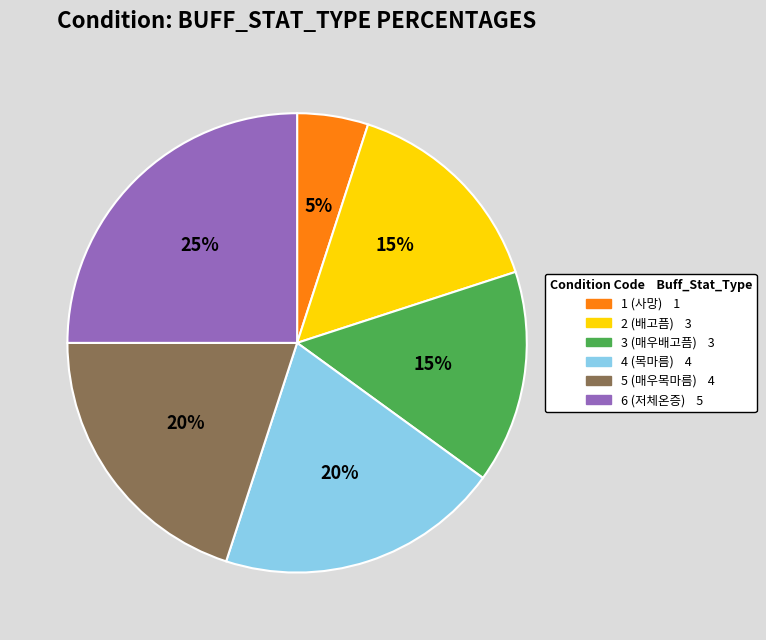

Which has a higher value, 4 (목마름) or 2 (배고픔)?

4 (목마름)